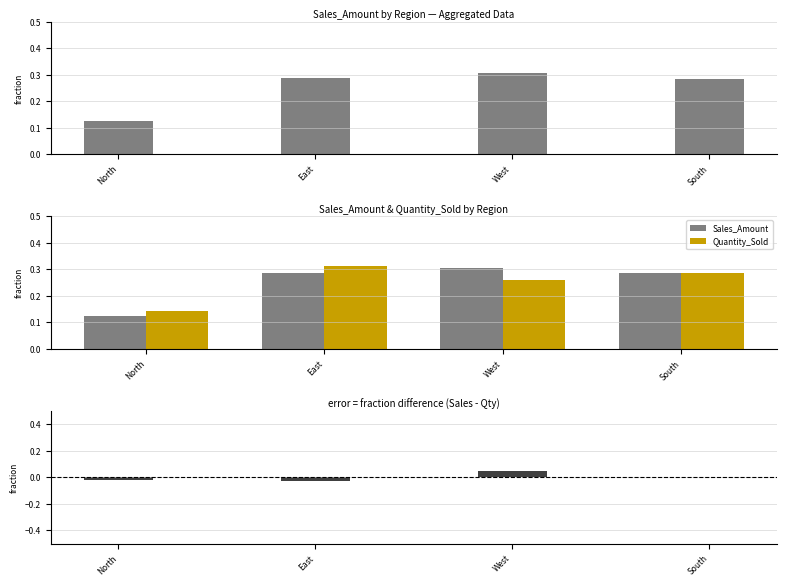

How many distinct data groups are displayed?

3